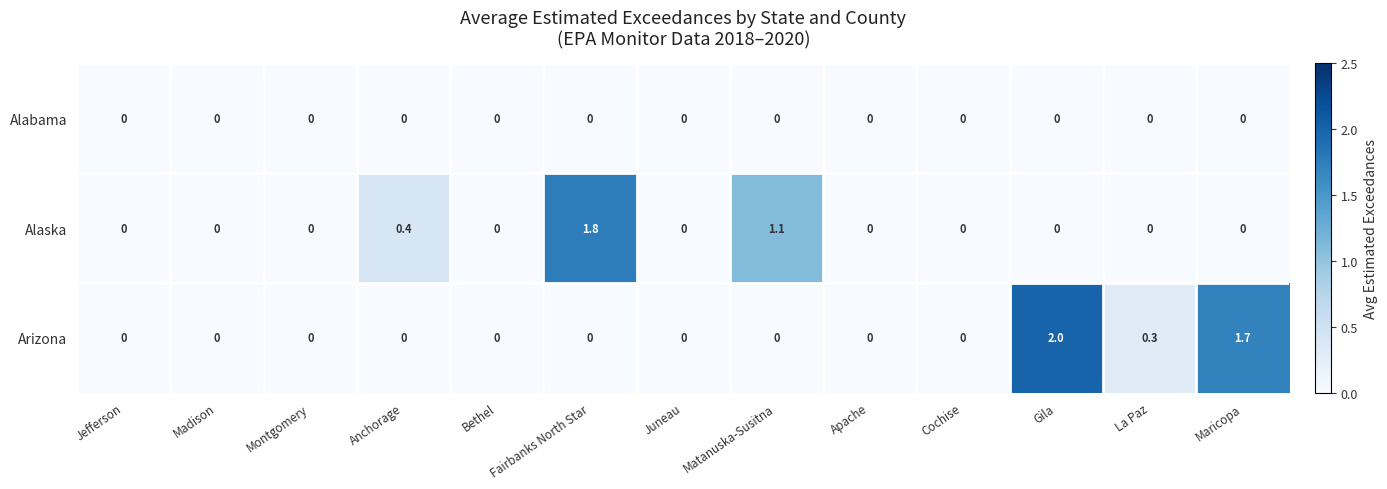

What is the sum of the Alaska values at Montgomery and Matanuska-Susitna?

1.1